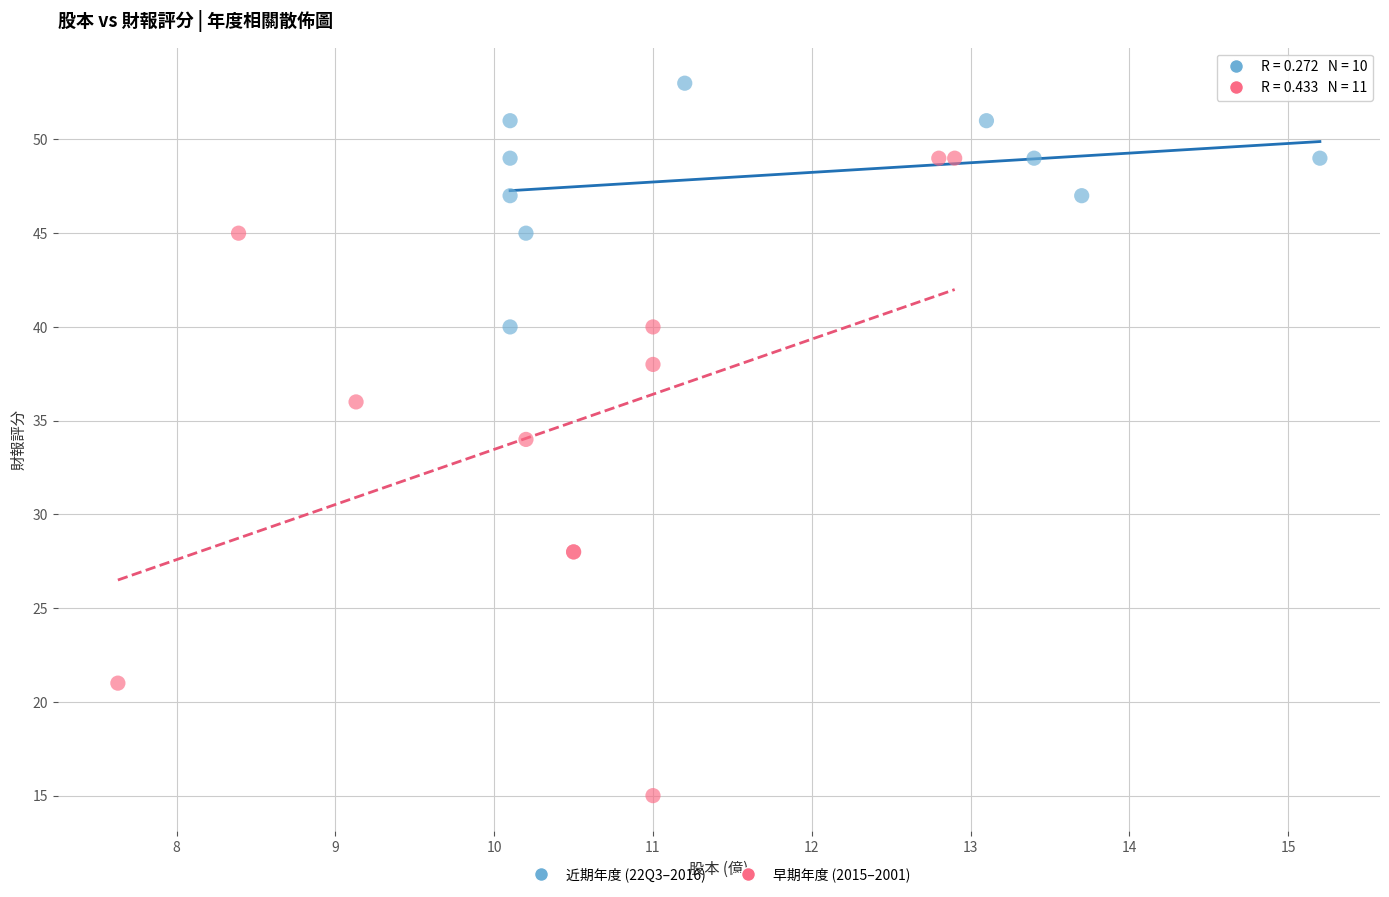

Which series contains the highest Y value?

近期年度 (22Q3–2016)